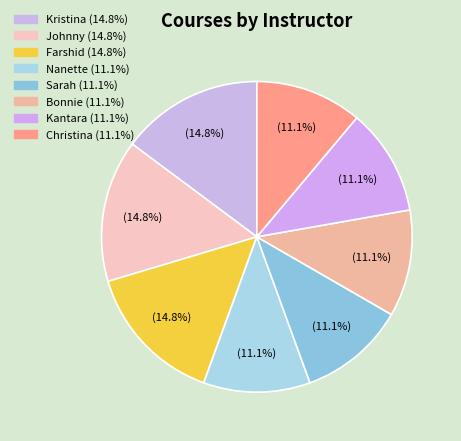

How many slices are in this pie chart?

8